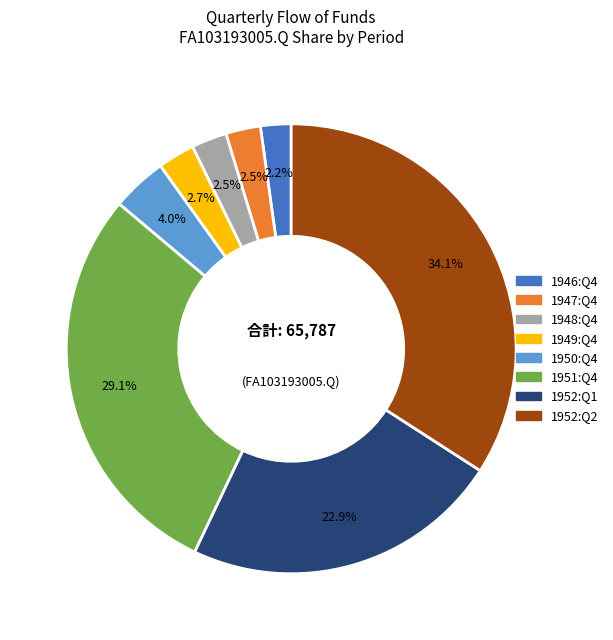

Is there a majority slice in this chart?

No